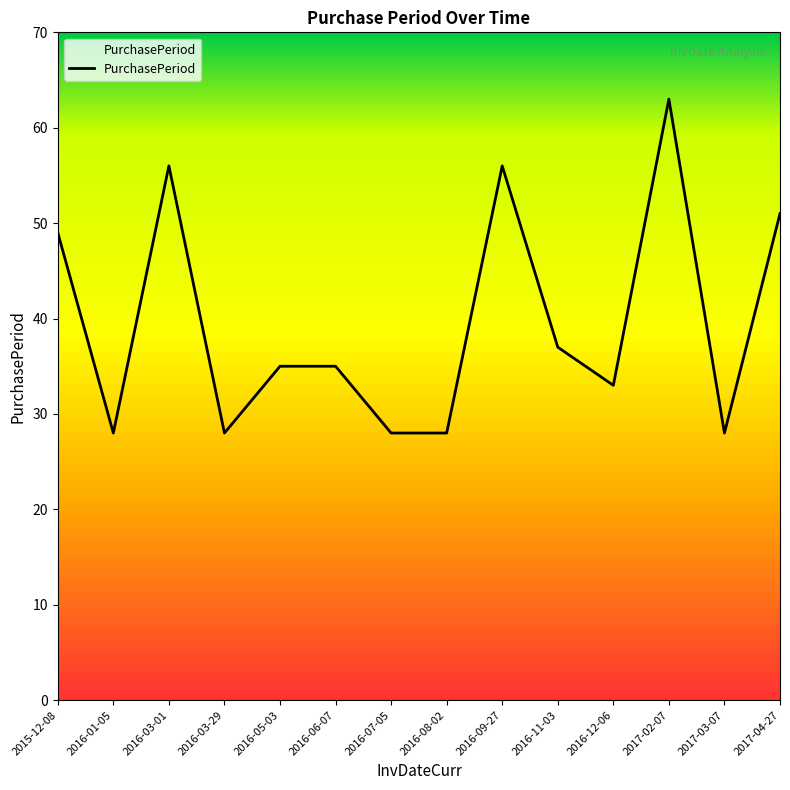

Where is the data nearest to the value 45?

2015-12-08